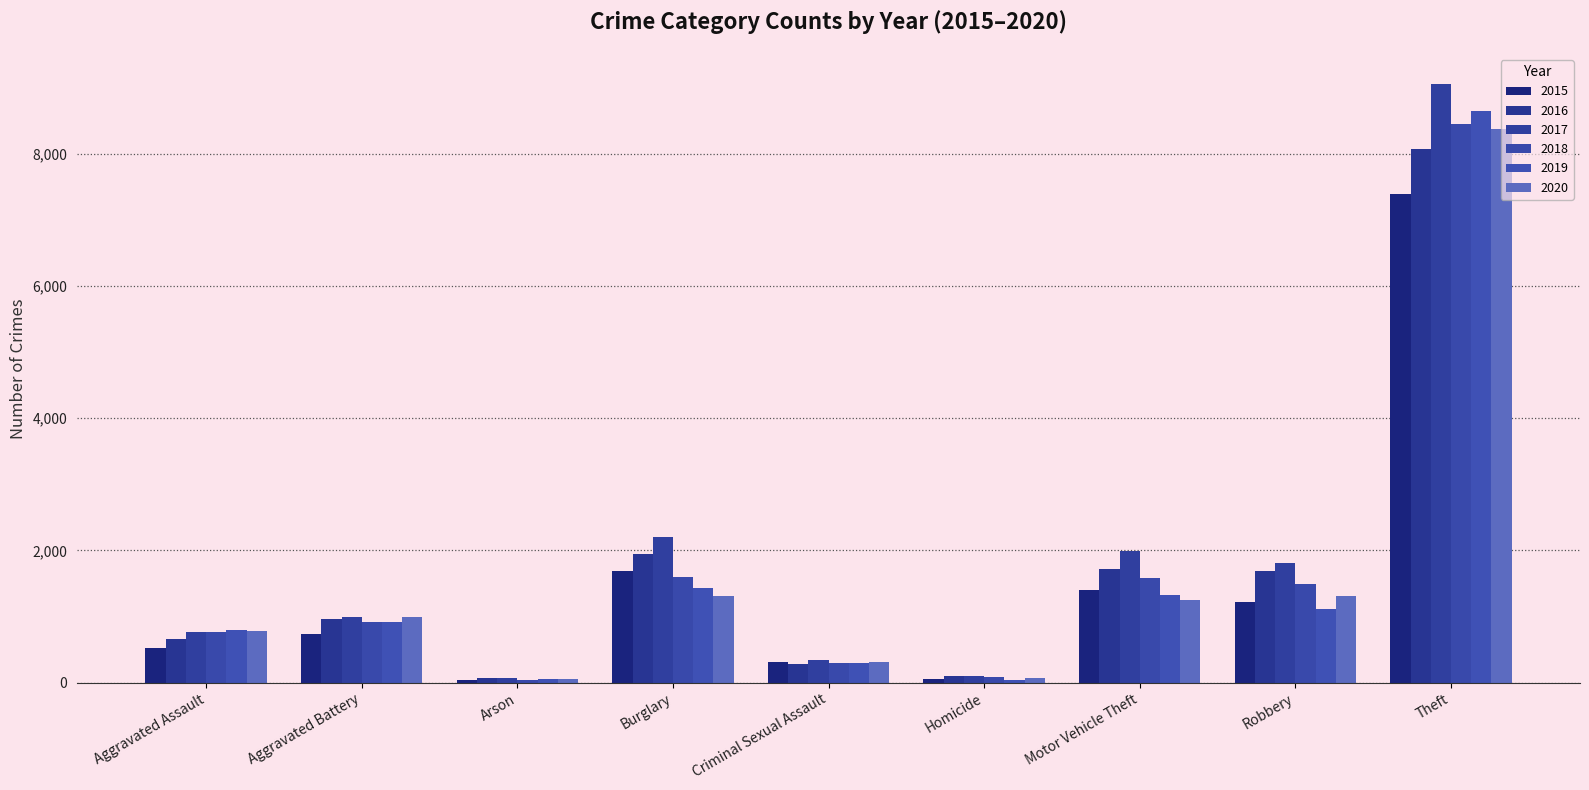

What position from the left is Aggravated Battery?

2